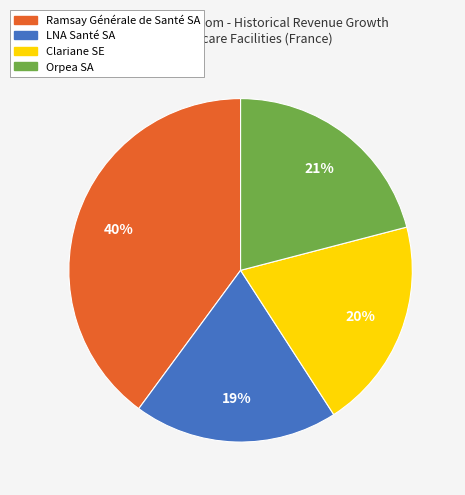

Does any single category account for the majority?

No